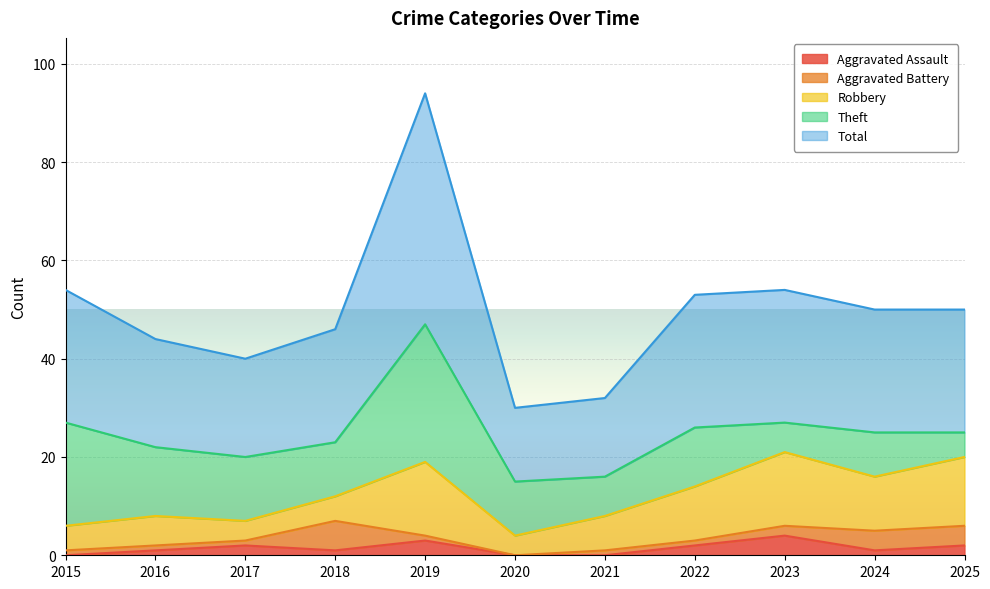

What is the sum of all Theft values?

138